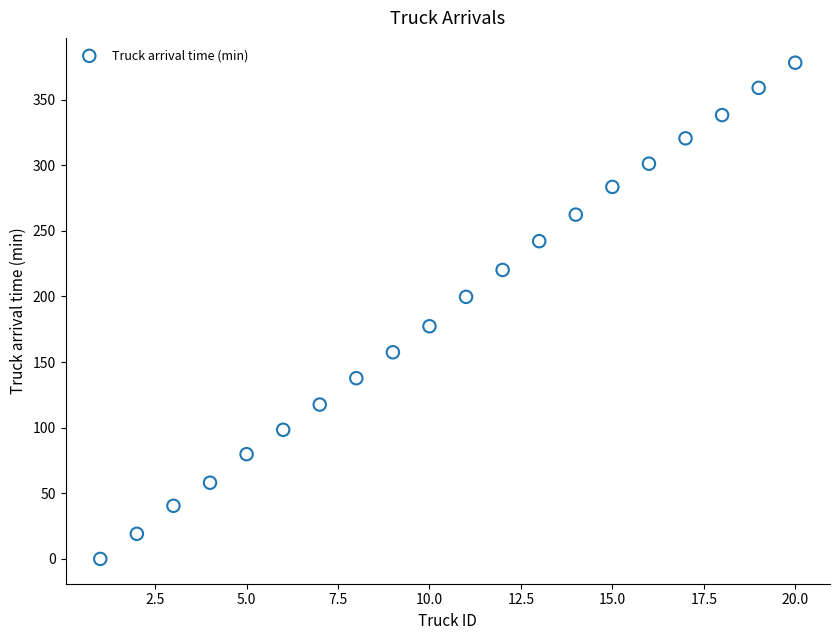

What is the range of X values (max minus min)?

19.0